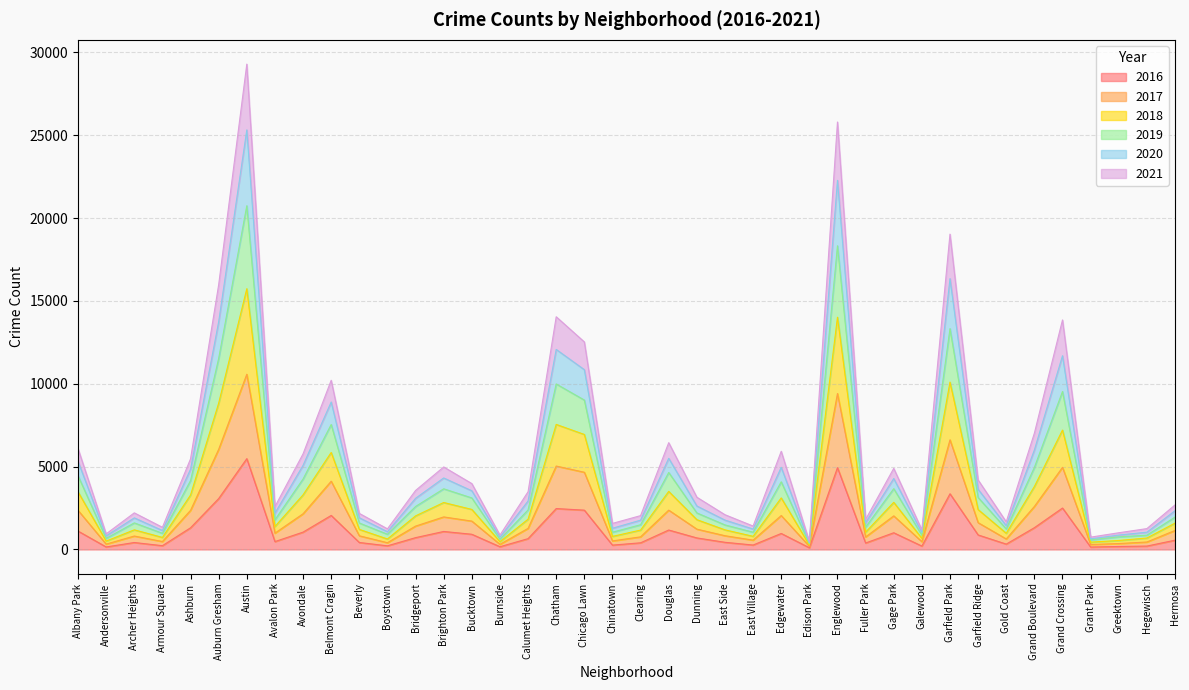

What is the total value across all series at Clearing?

2042